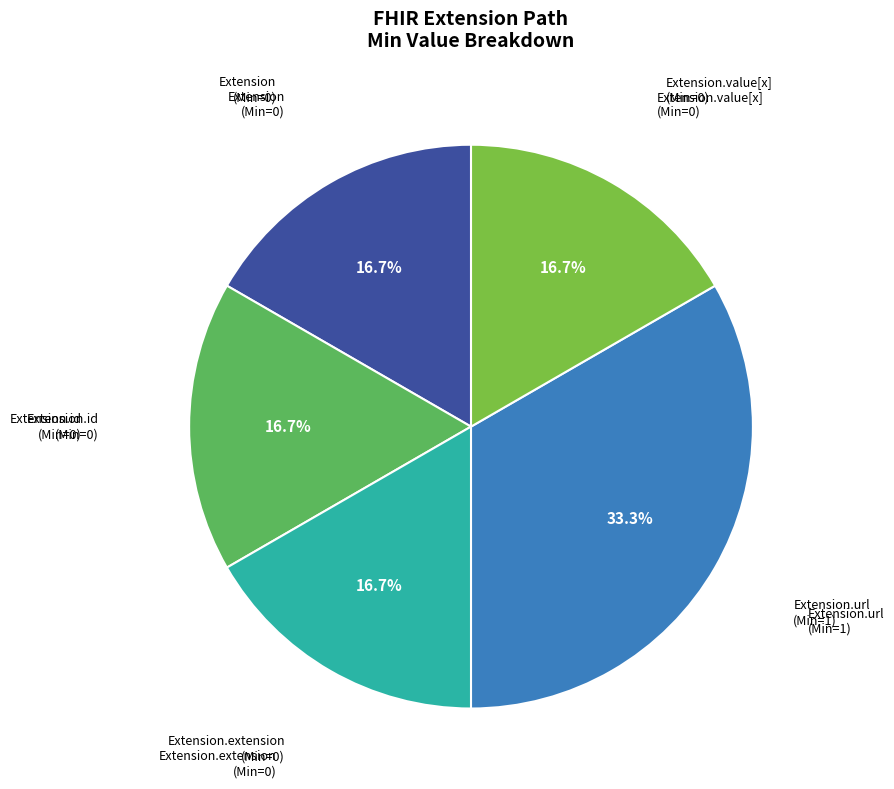

Is there a majority slice in this chart?

No